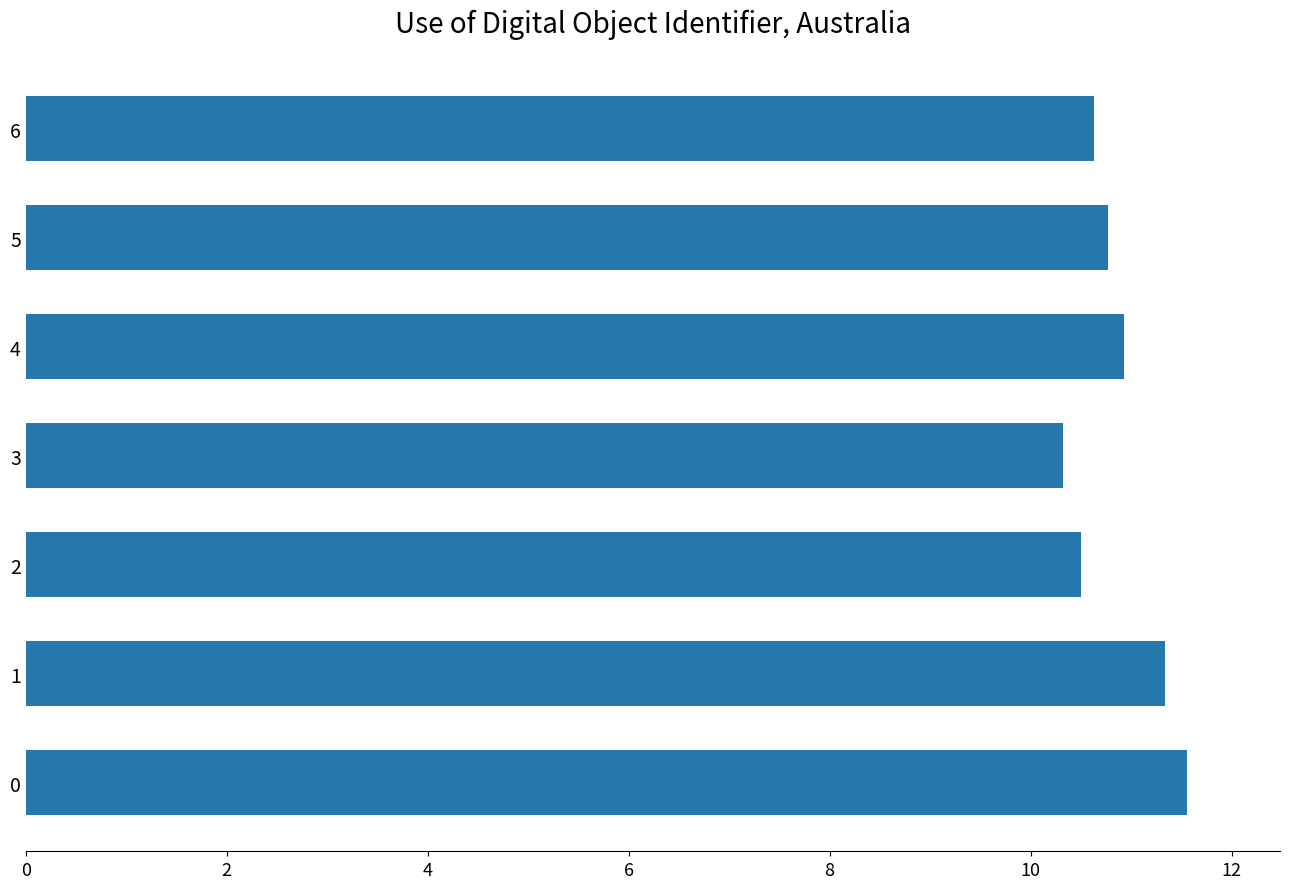

How many bars are there in total?

7